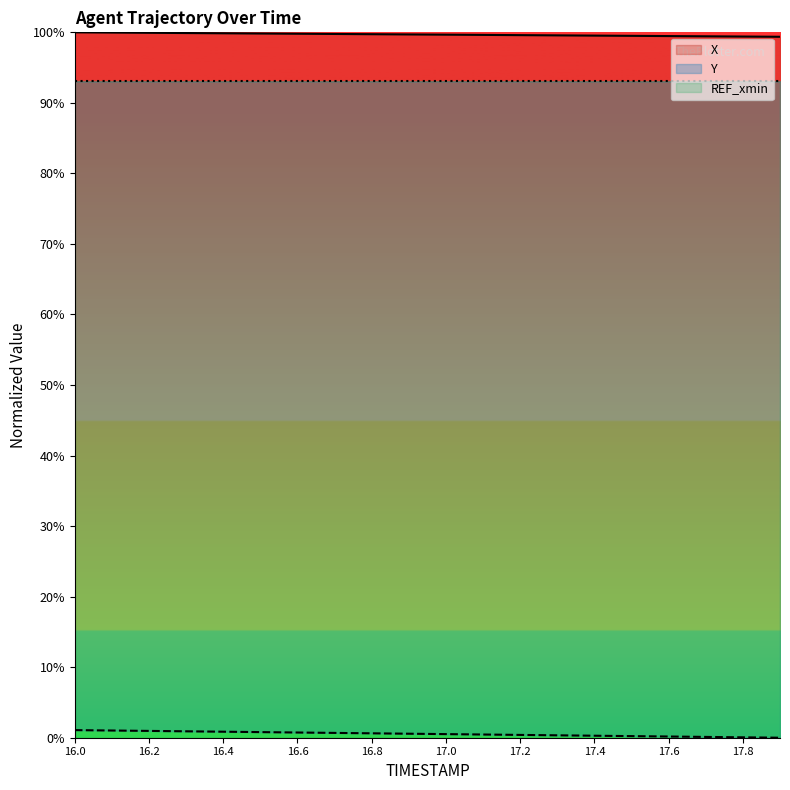

At which category does the chart reach its minimum across all series?

17.9